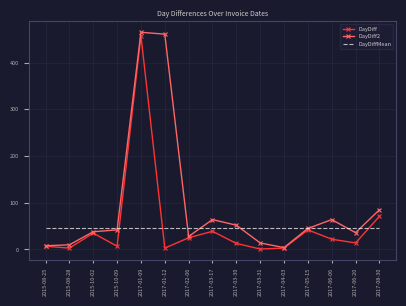

What are all the series names shown in the legend?

DayDiff, DayDiff2, DayDiffMean